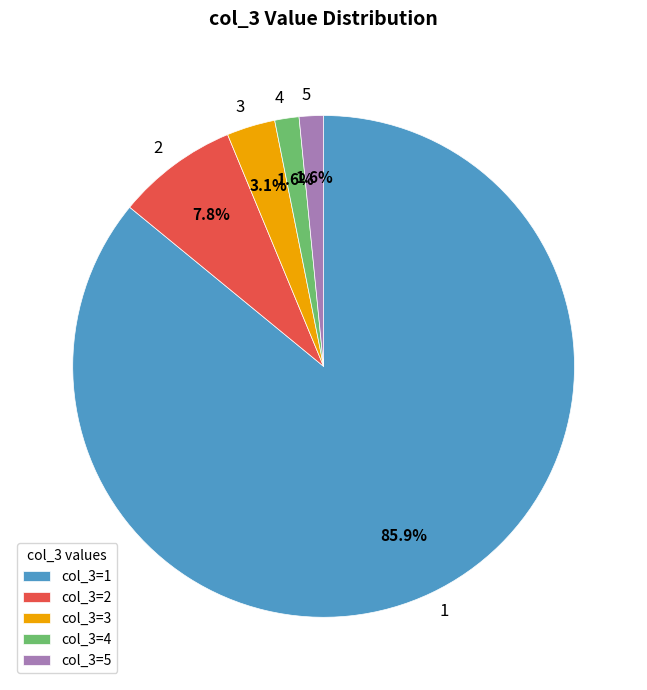

Is 2 the majority of the pie?

No